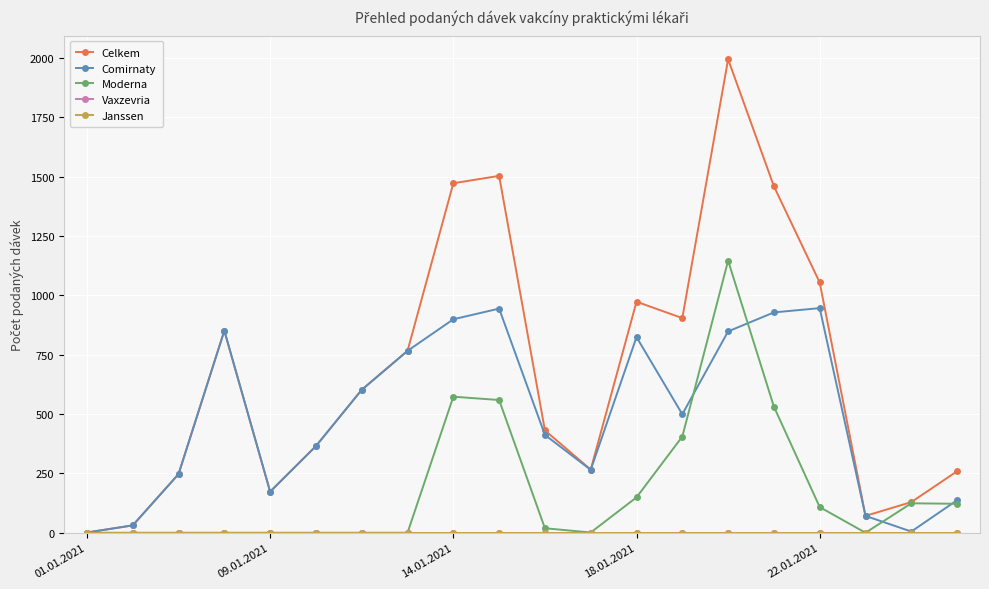

True or false: Moderna and Celkem cross at least once.

False